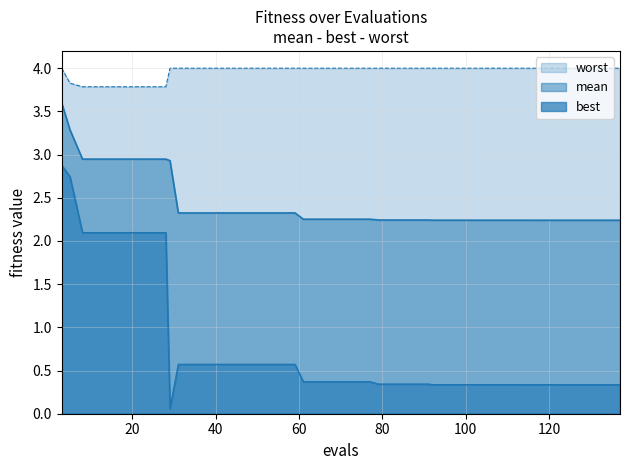

What is the sum of the best values at 24 and 87?

2.4